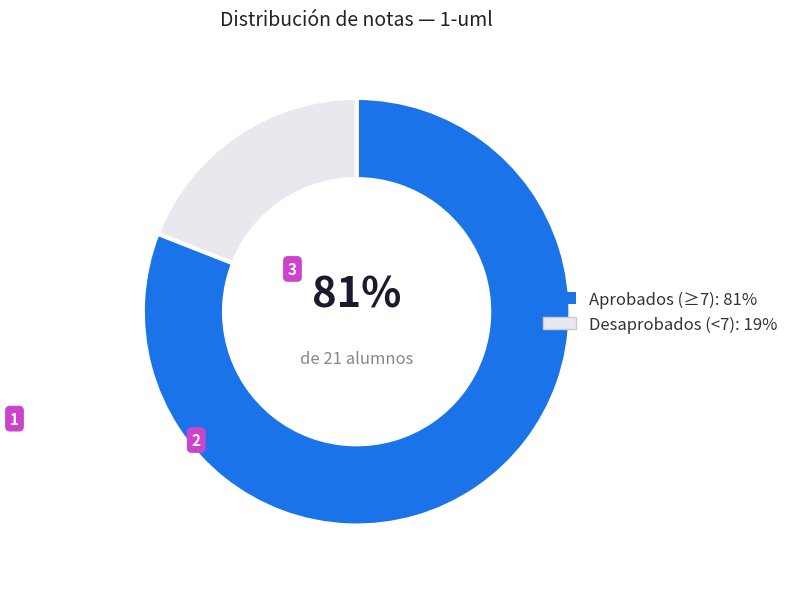

Which category has the biggest portion of the pie?

Aprobados (≥7): 81%